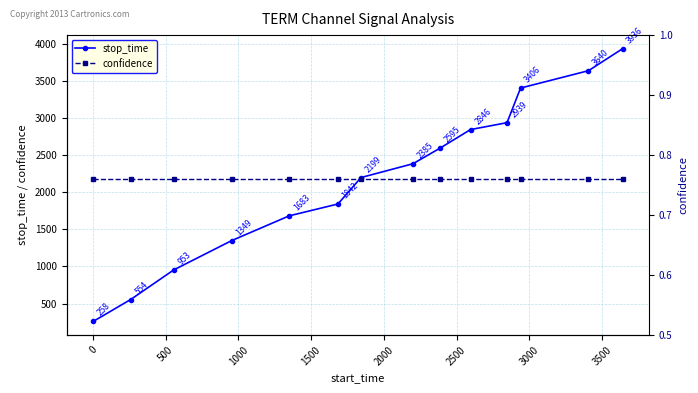

What is the maximum value for stop_time?

3936